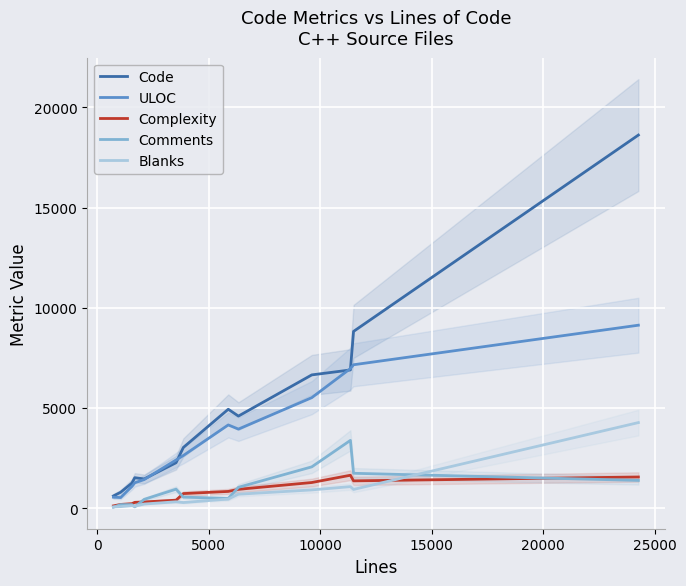

How many lines are shown in the chart?

5